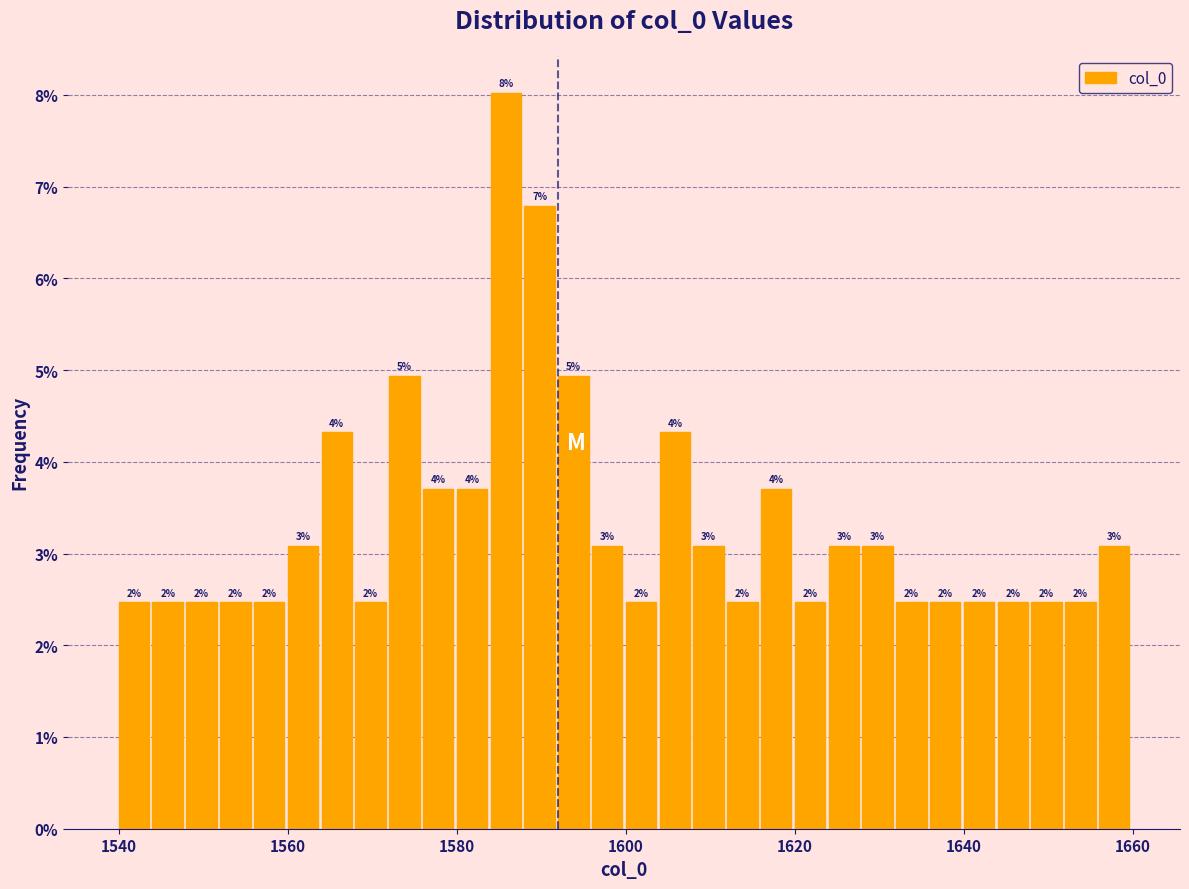

Around what value on the x-axis is the tallest bar? Give the approximate position of its centre, as read against the axis.

1586